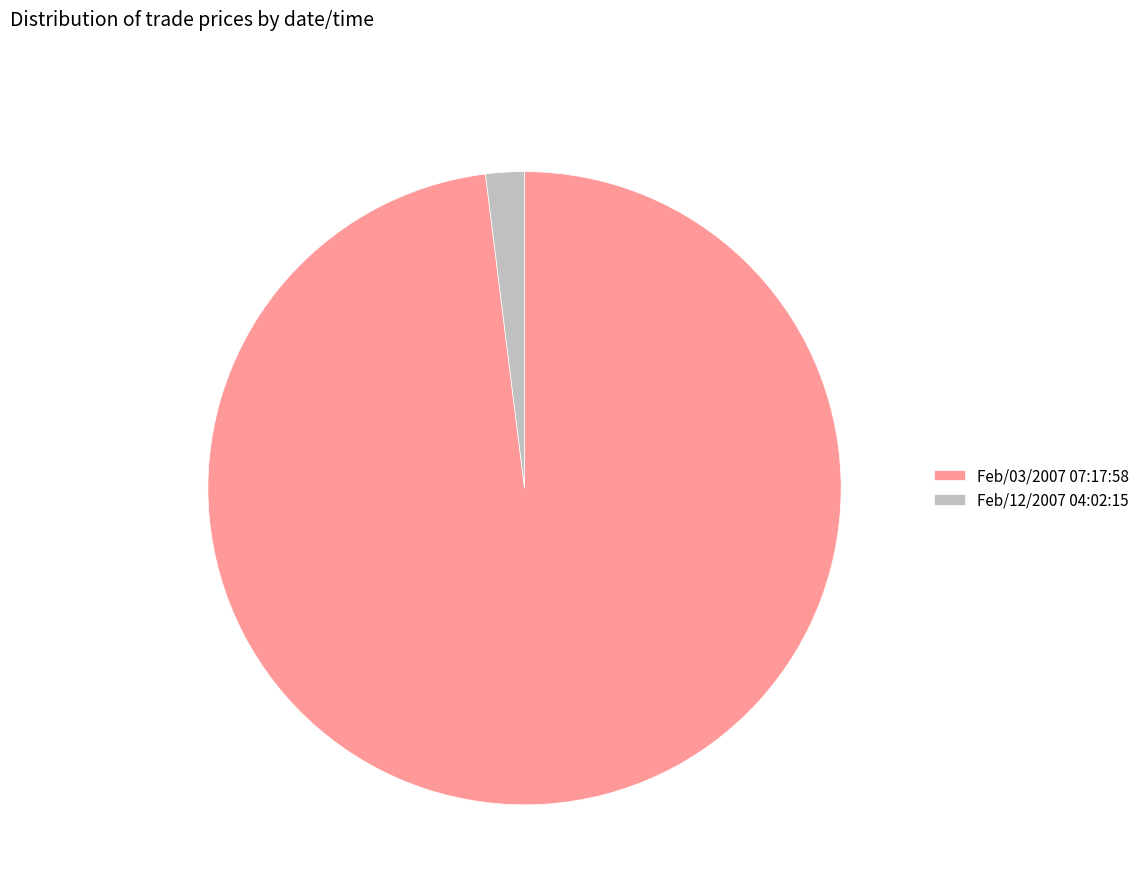

Does Feb/12/2007 04:02:15 account for over 50% of the chart?

No